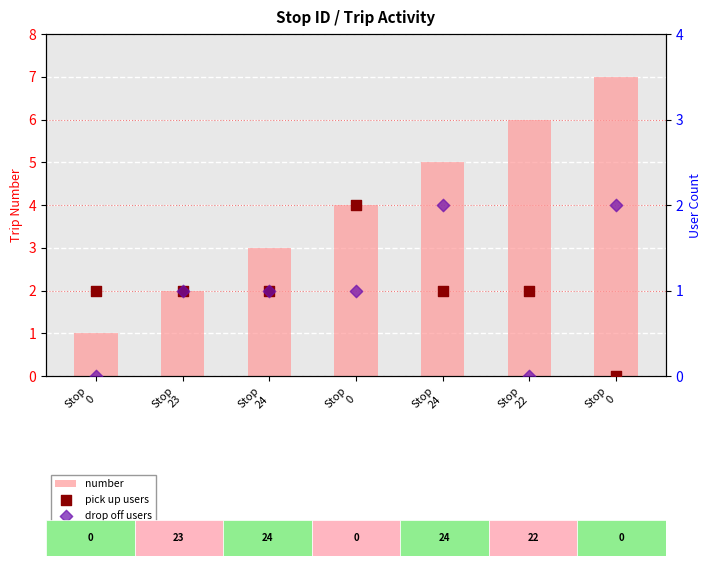

What are all the series names shown in the legend?

number, pick up users, drop off users